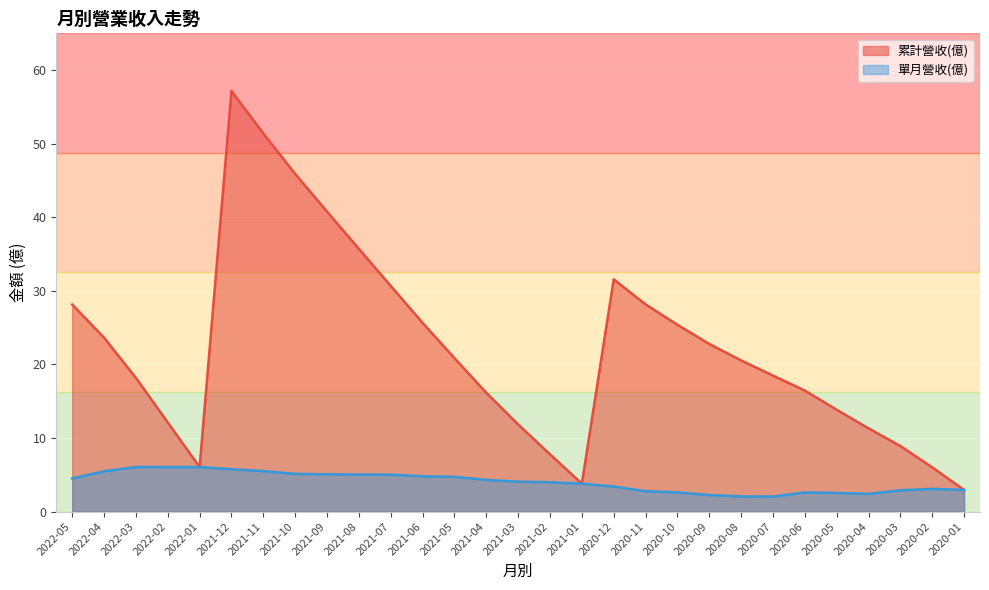

Which series has the largest range (max minus min)?

累計營收(億)